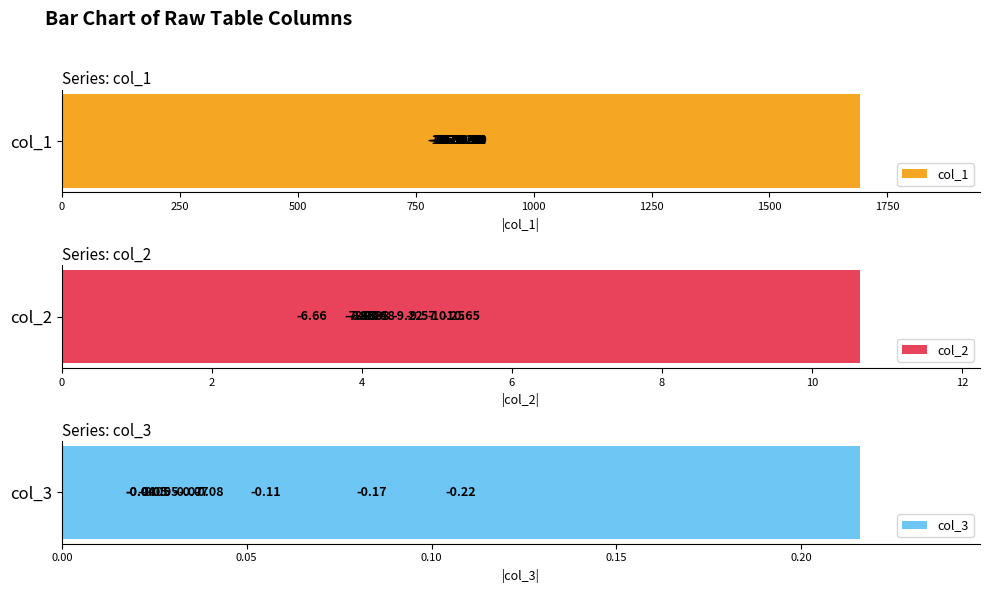

Between 1250 and 2000, which series saw the biggest shift?

col_1